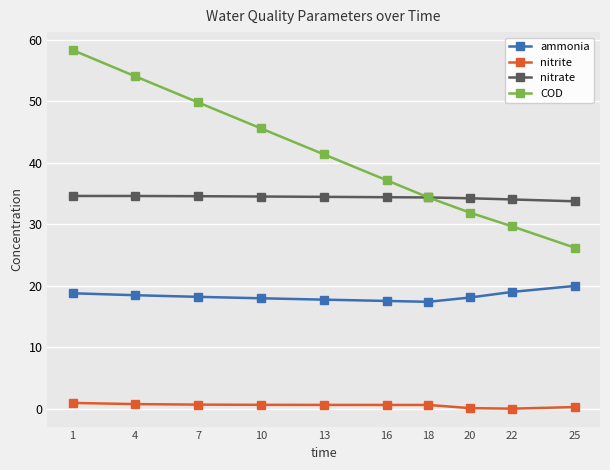

What is the value of the nitrate point at the 5th from the left?

34.5